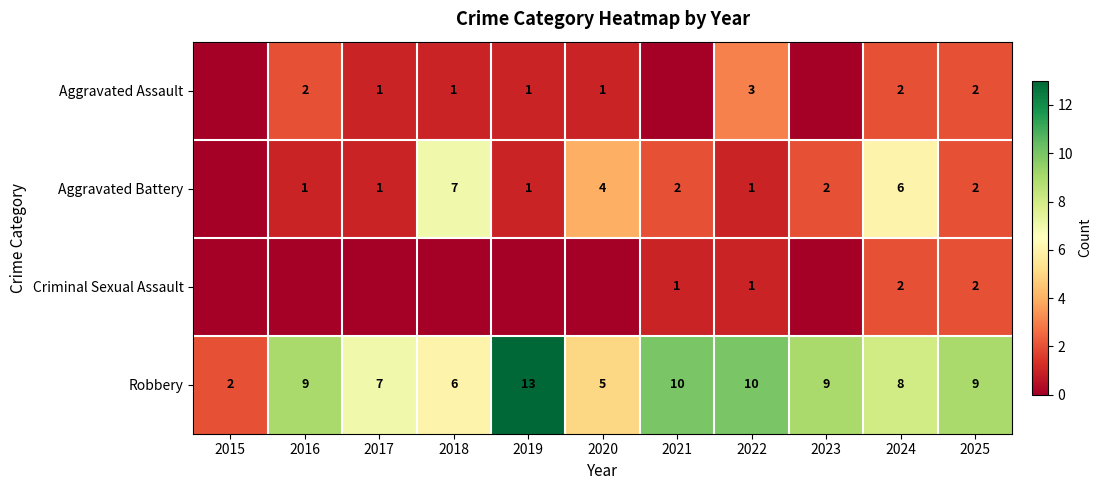

What is the difference between the Aggravated Battery values at 2024 and 2016?

5